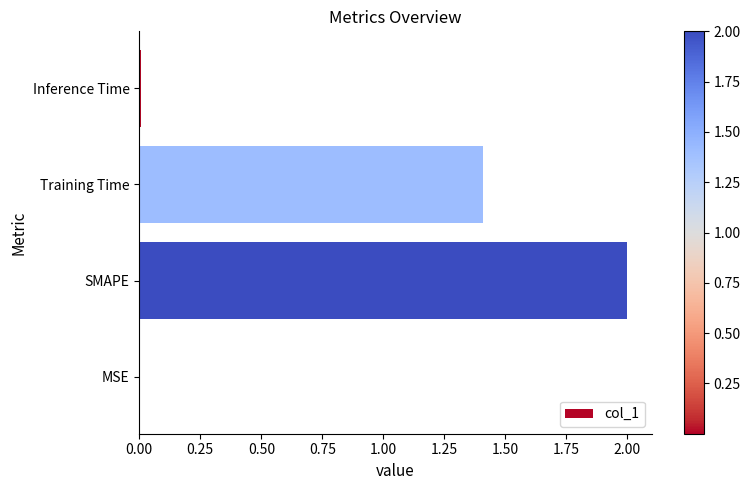

The chart shows a value of 3.4 at SMAPE. True or false?

False